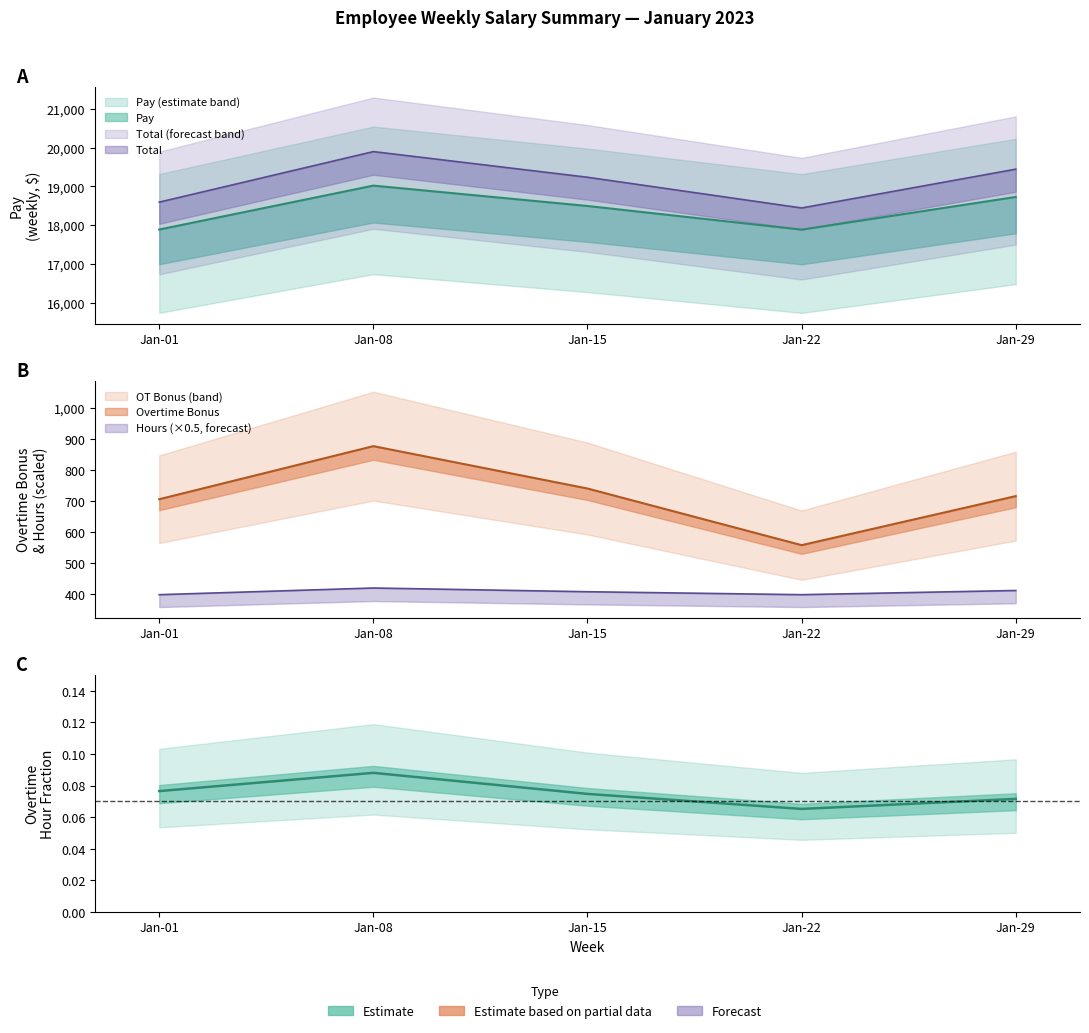

Which has a higher value, Jan-01 or Jan-15?

Jan-15